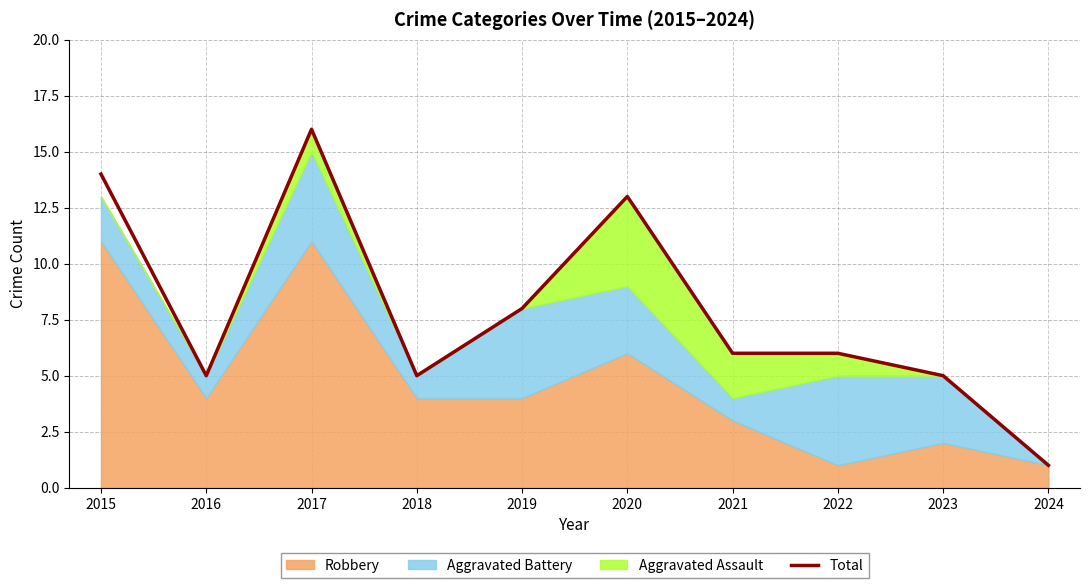

Reading left to right, what are all the values shown in this chart?

14	5	16	5	8	13	6	6	5	1